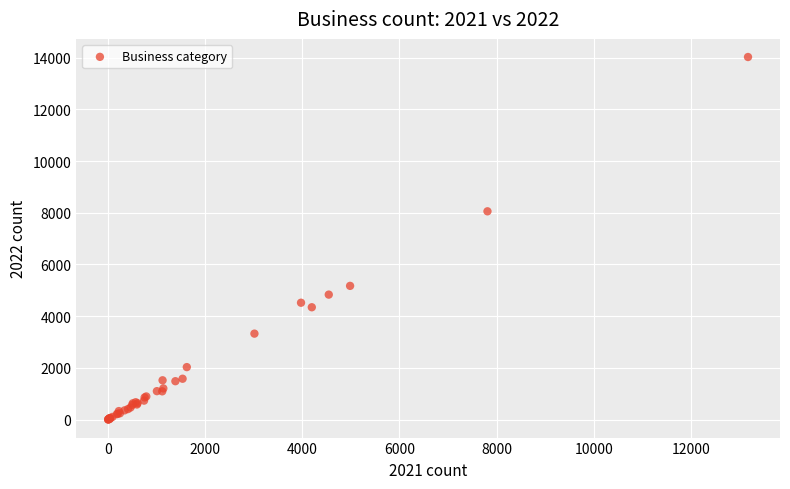

What Y value in the scatter plot is closest to 7015?

8057